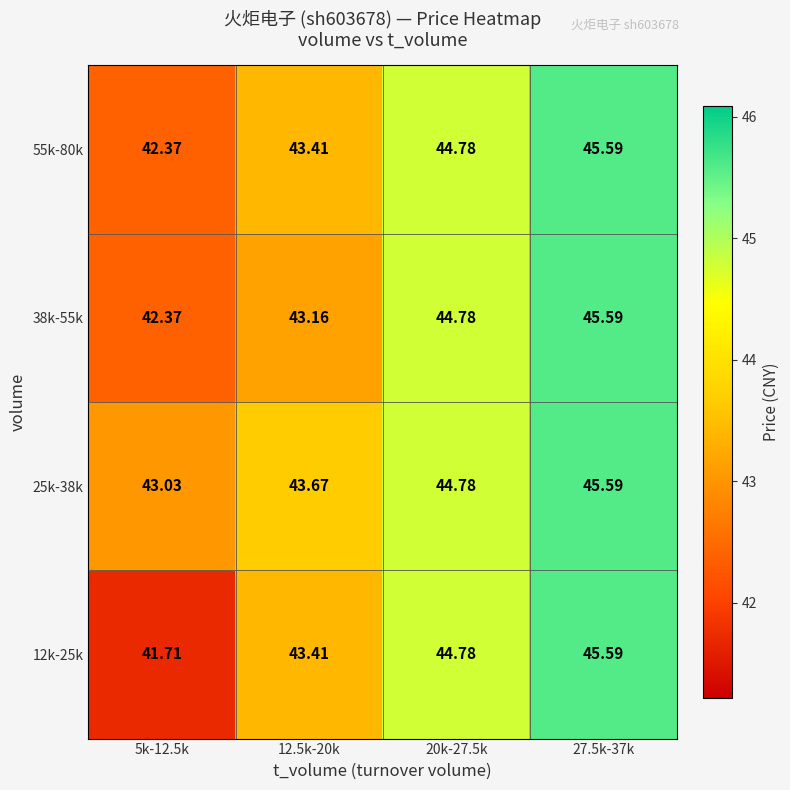

How many data points in 12k-25k are above 44?

2